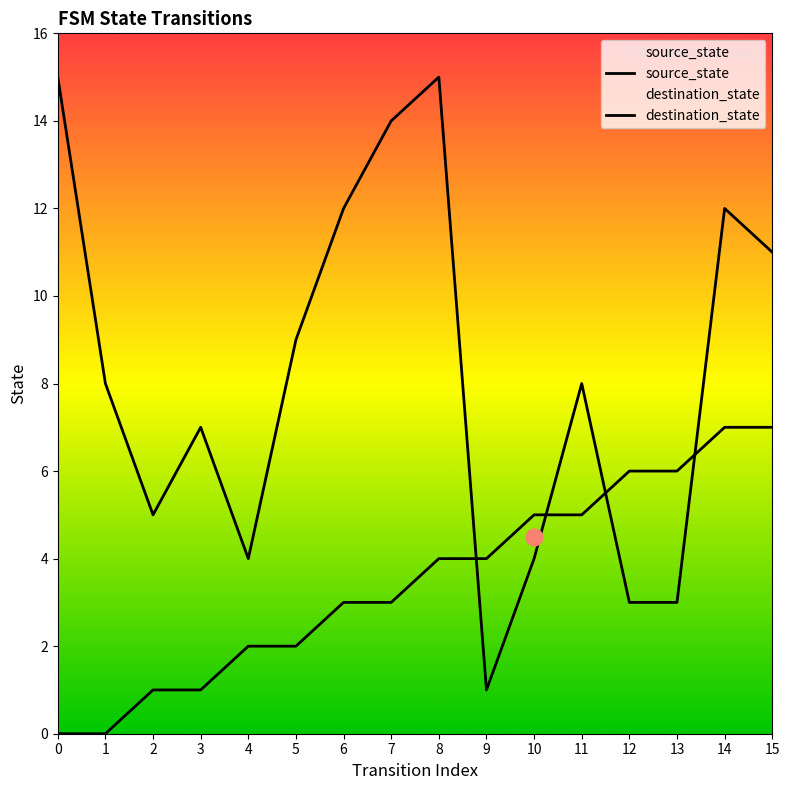

The value of source_state at 13 is 10. True or false?

False